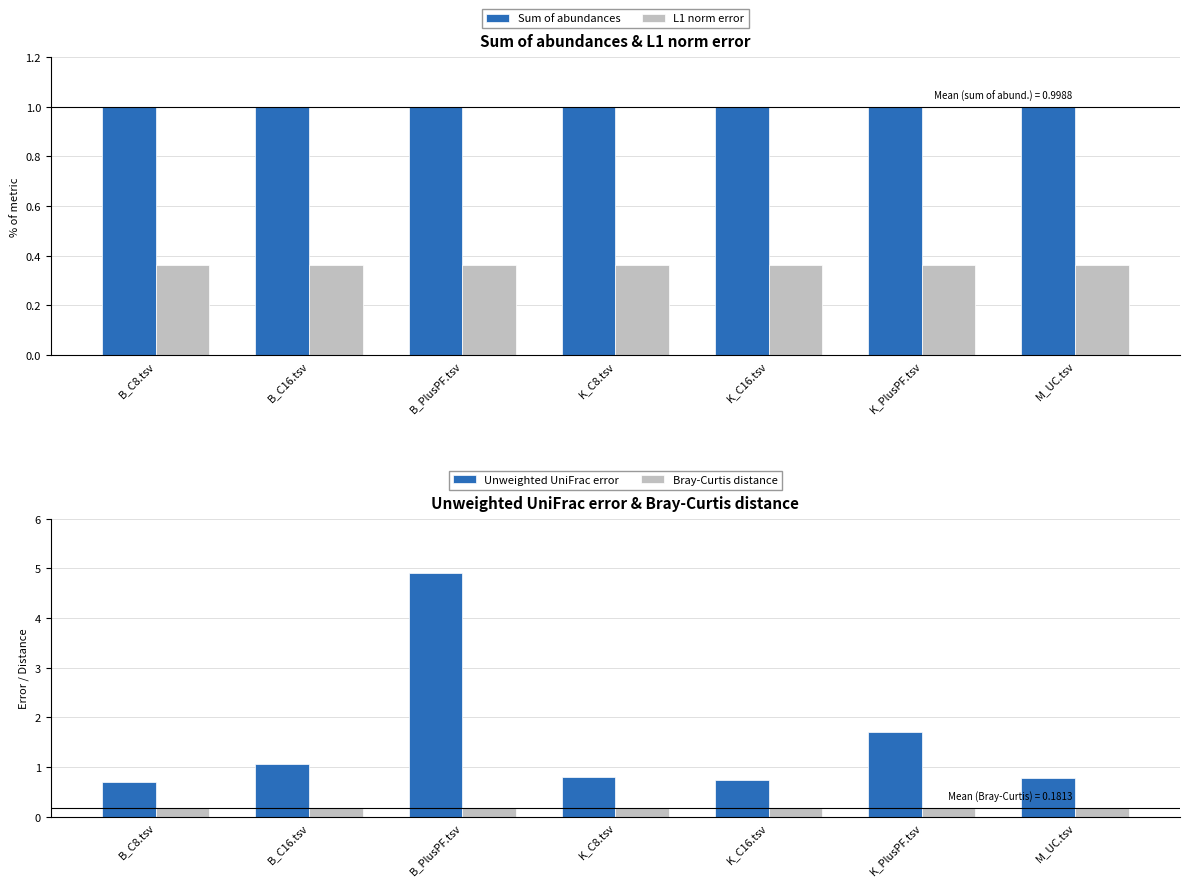

What position from the right is K_C16.tsv?

3